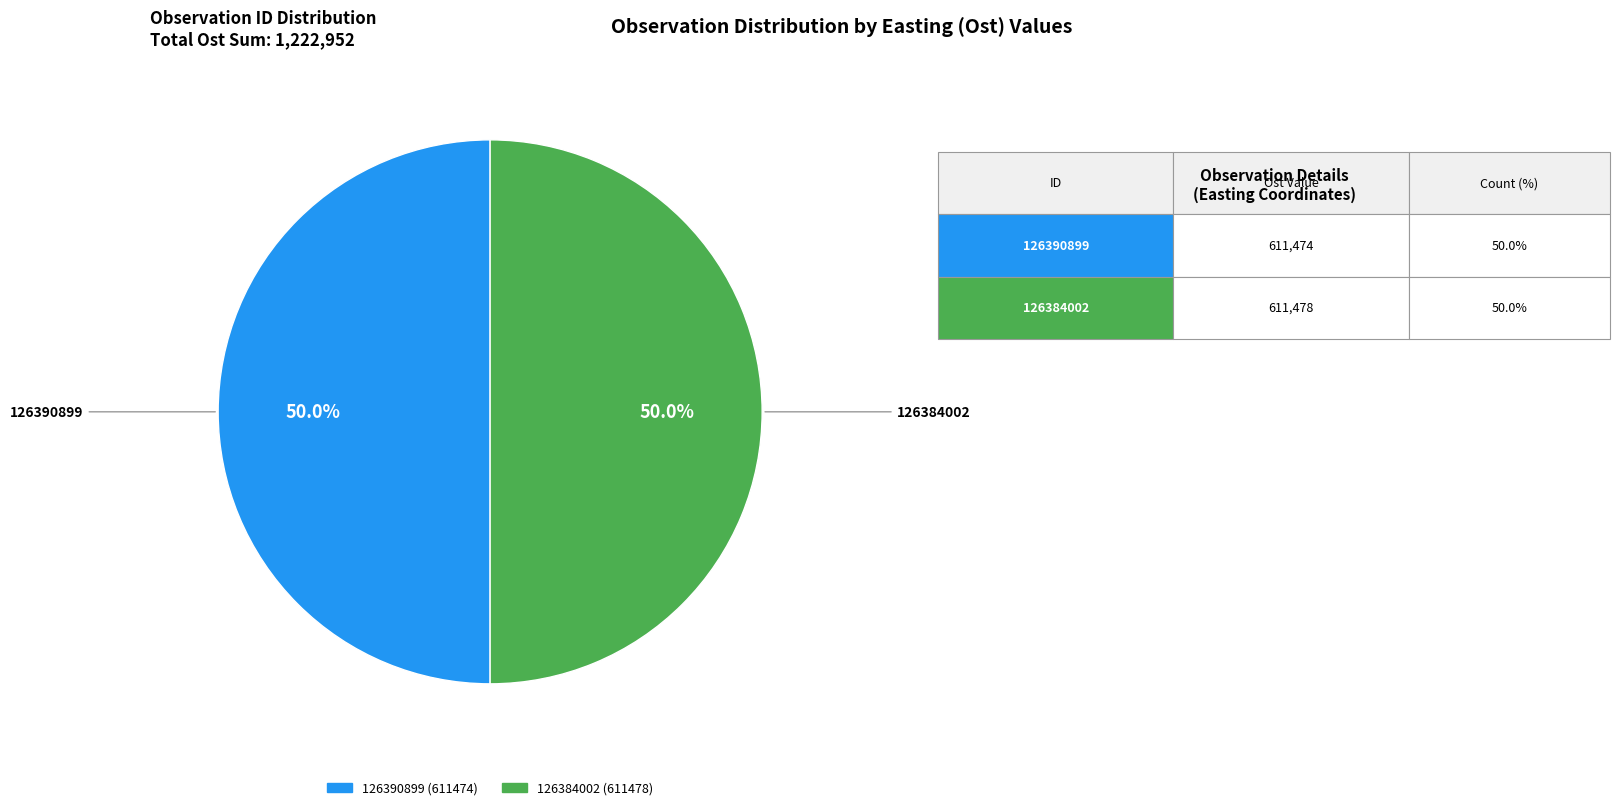

Approximately how many times larger is the value at 126384002 compared to 126390899?

1.0